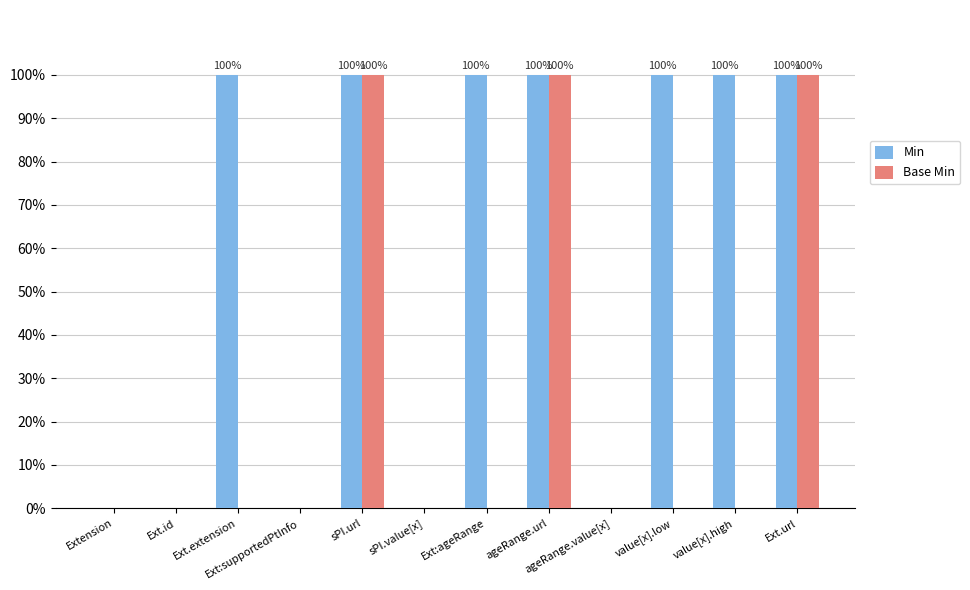

Does the chart contain stacked bars?

No